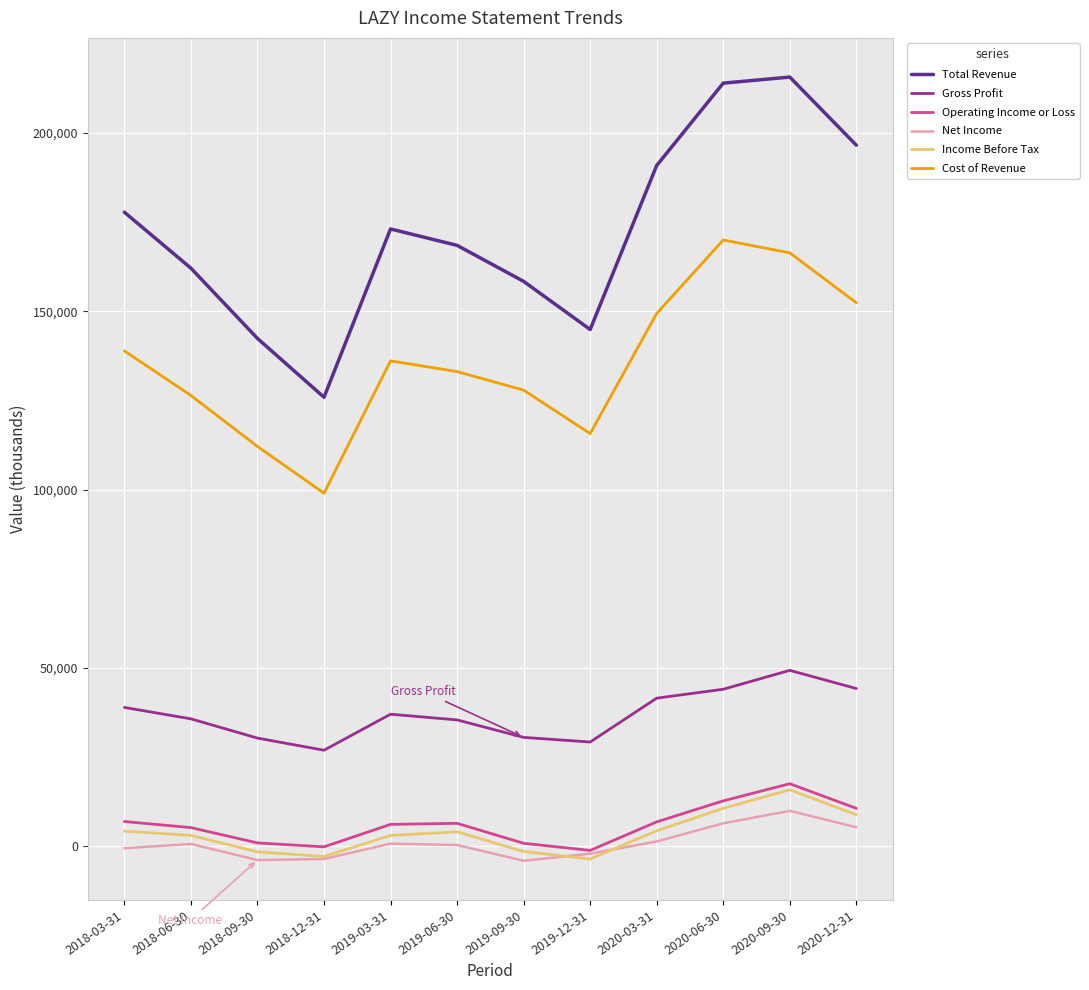

At which label does Income Before Tax reach its peak?

2020-09-30